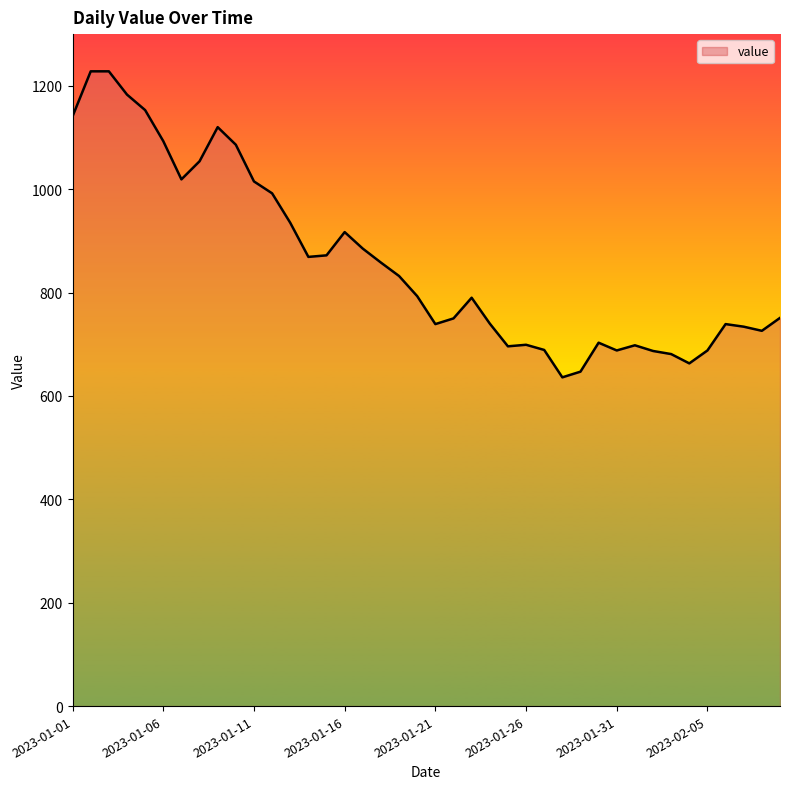

What is the greatest value displayed?

1228